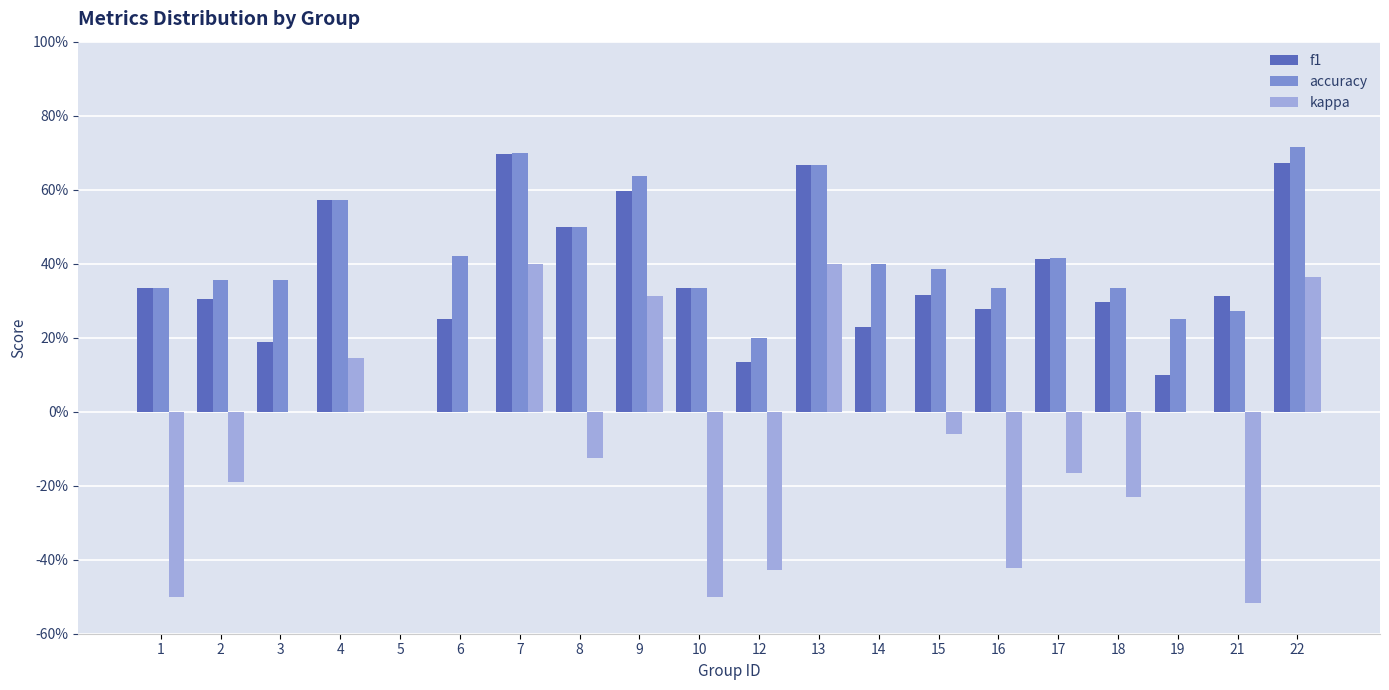

At how many categories does at least one series exceed 0?

19